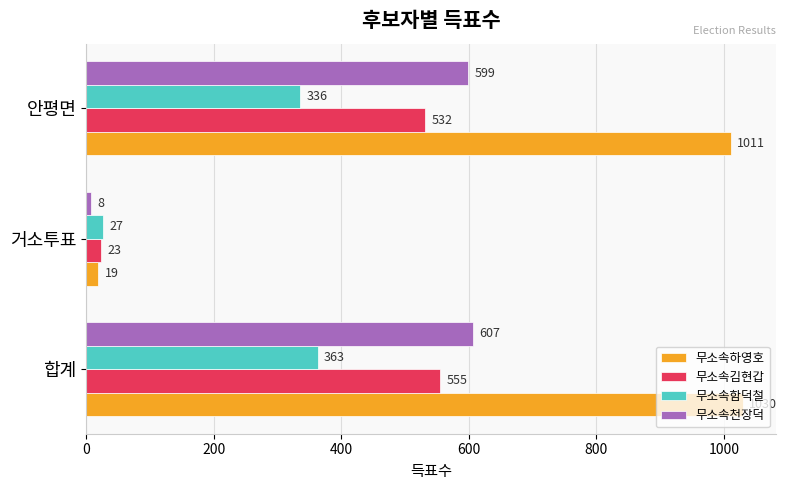

Which series has the largest total across all categories?

무소속하영호